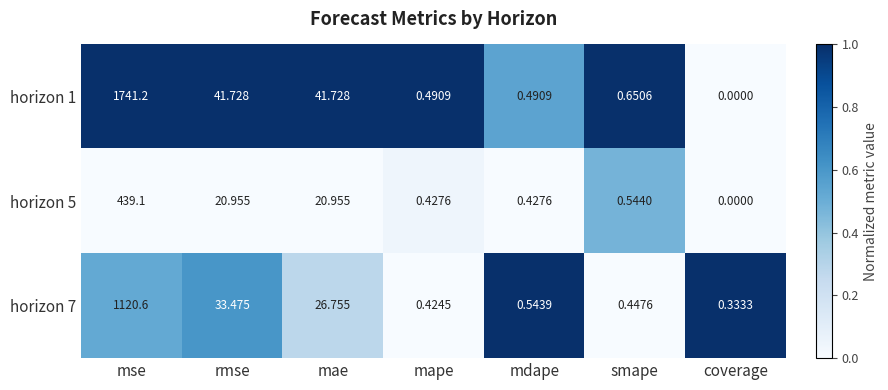

Rank the series by their average value, from highest to lowest.

horizon 1, horizon 7, horizon 5